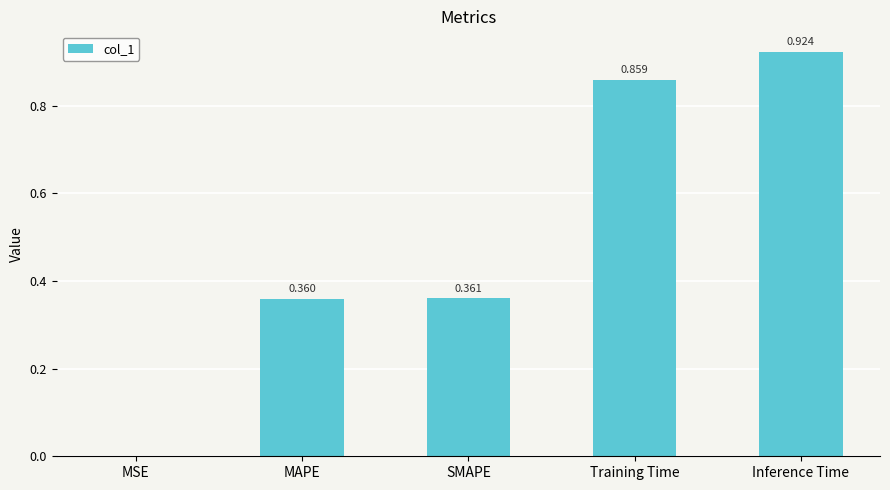

Which has a higher value, Inference Time or Training Time?

Inference Time